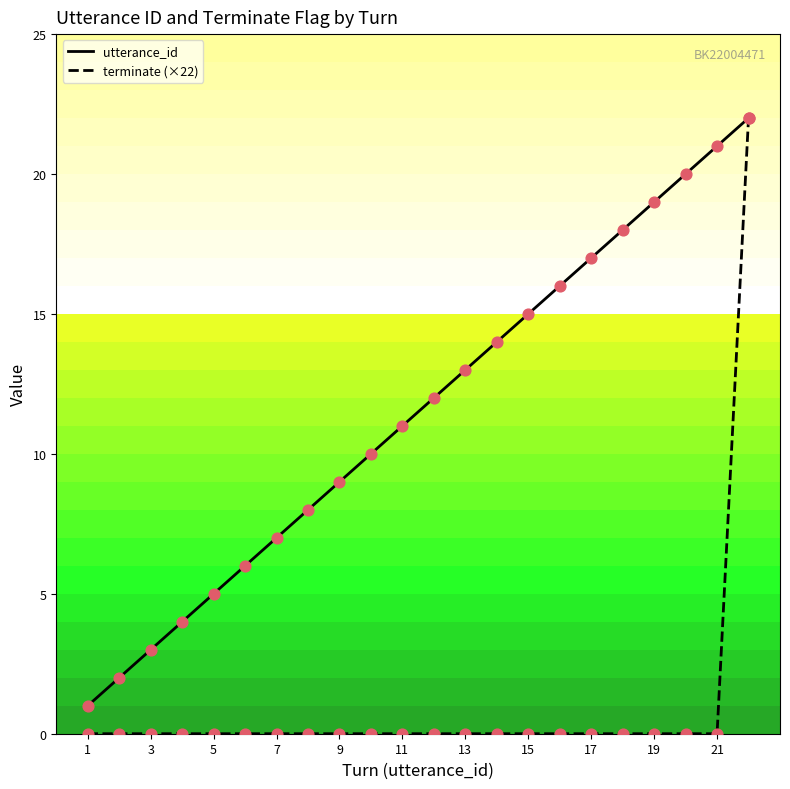

List the series in order of their overall mean, highest first.

utterance_id, terminate (×22)